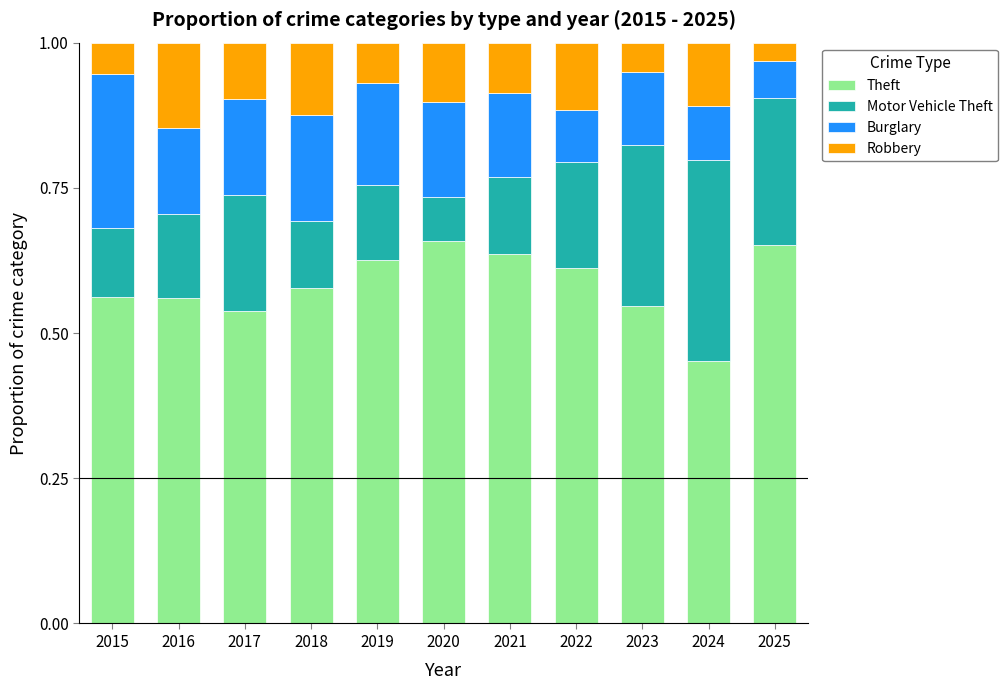

What is the sum of the Theft values at 2021 and 2018?

1.2